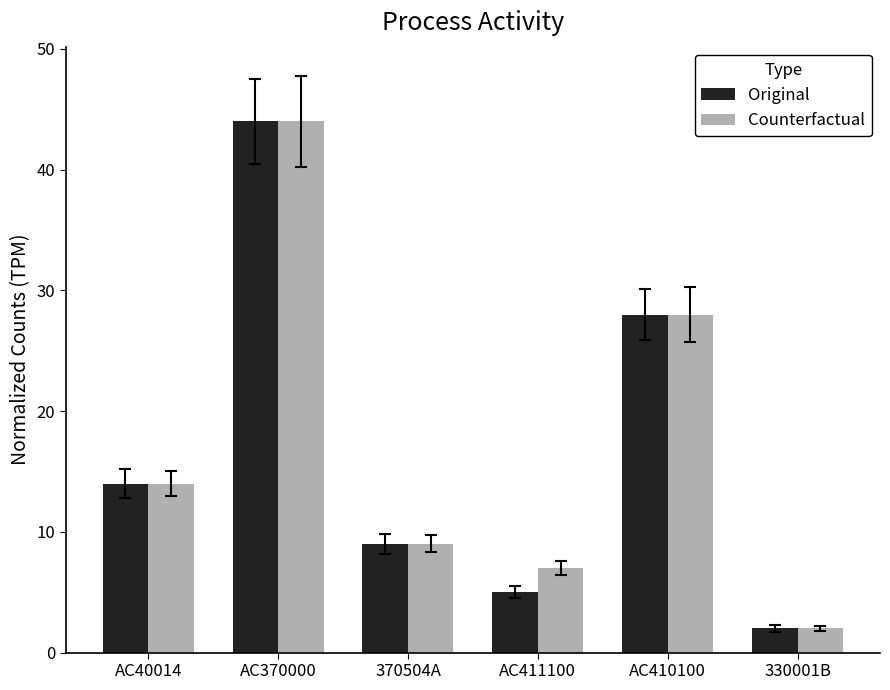

Which category has the highest value in the Original series?

AC370000